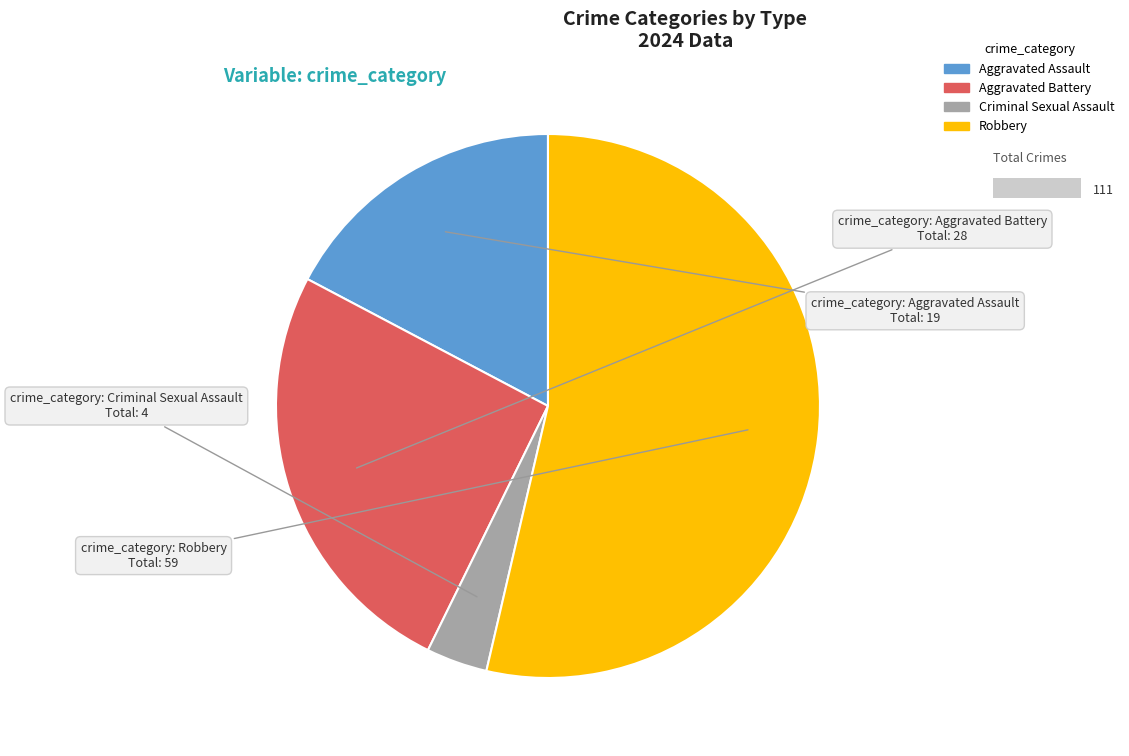

How many slices are in this pie chart?

4